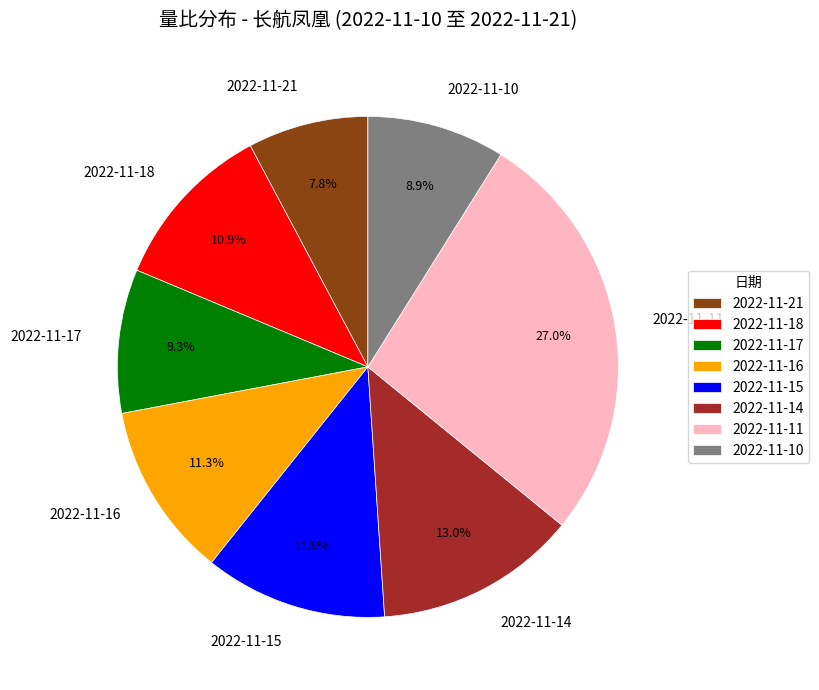

What is the smallest slice in the pie chart?

2022-11-21